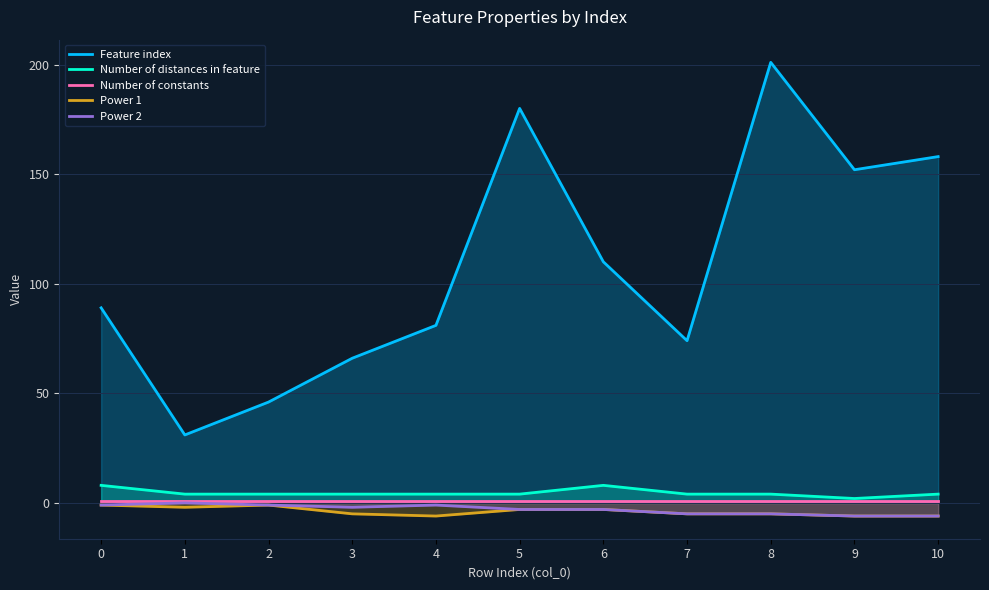

What is the value of the Power 1 point at the 7th from the left?

-3